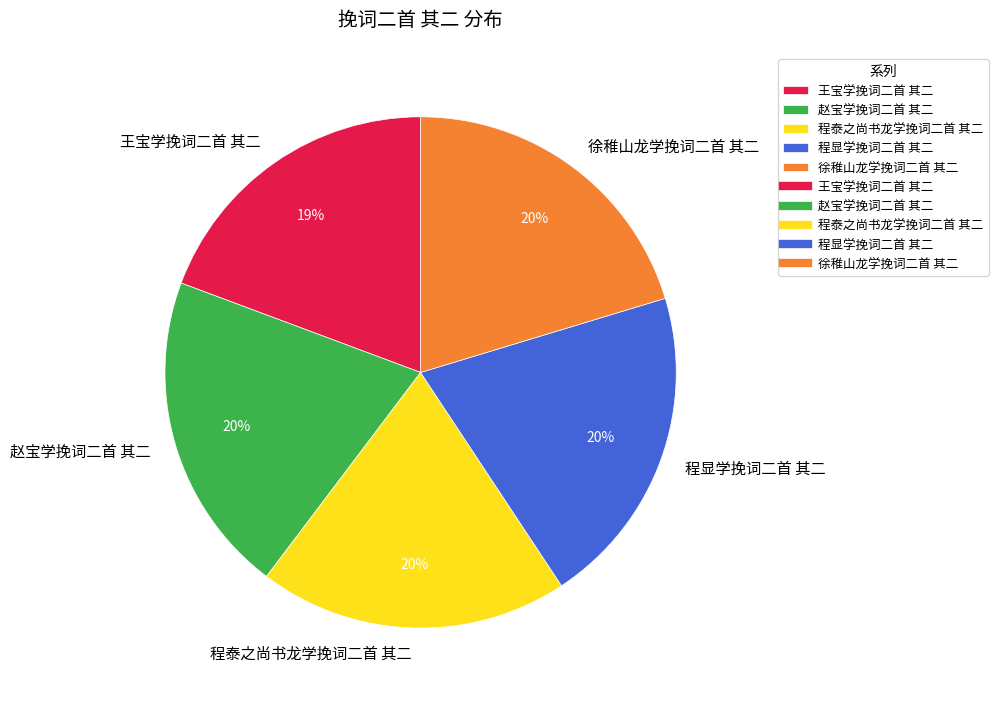

Does any single category account for the majority?

No